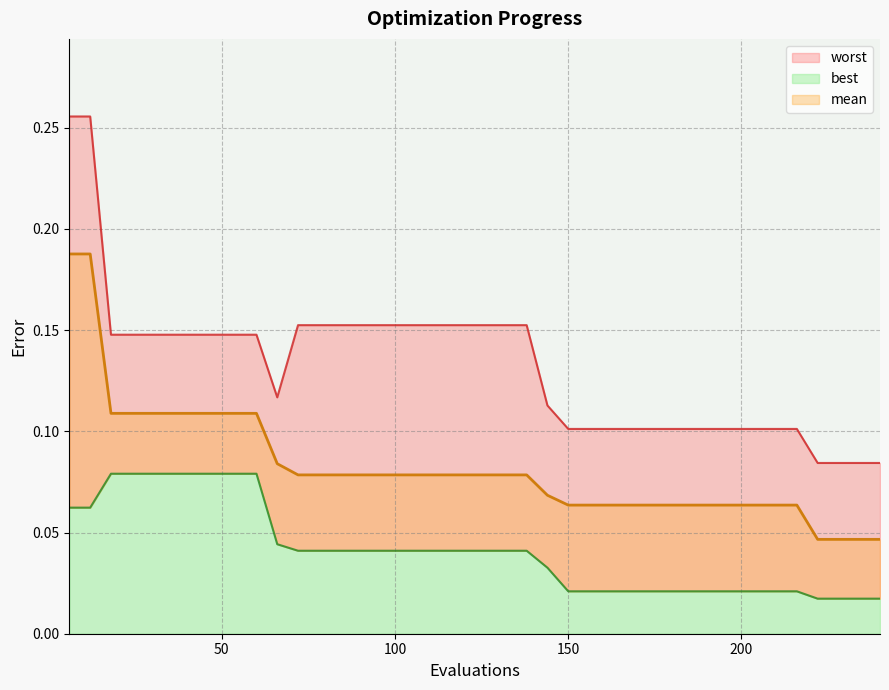

How many worst values are between 0 and 1?

40